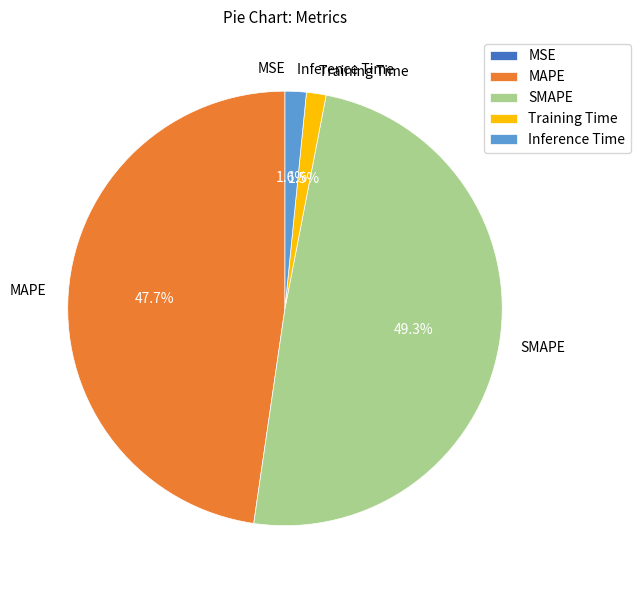

Is it true that Inference Time is 2% of the pie?

True